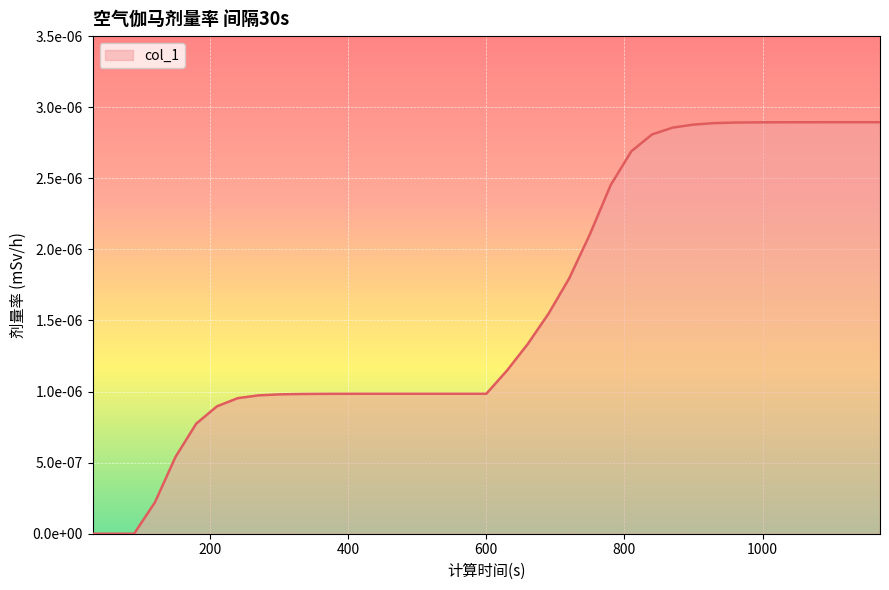

Is this an area chart (filled region under the line)?

Yes